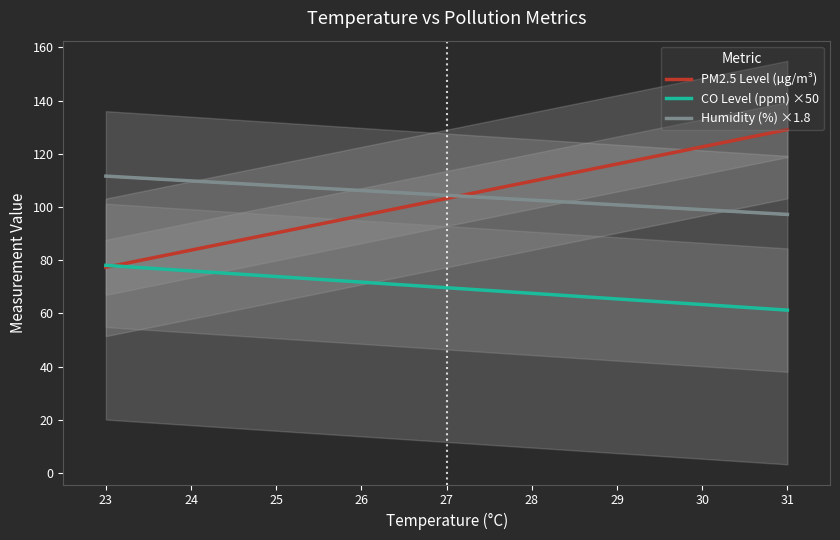

What value does the Humidity (%) ×1.8 series have at 24?

109.8